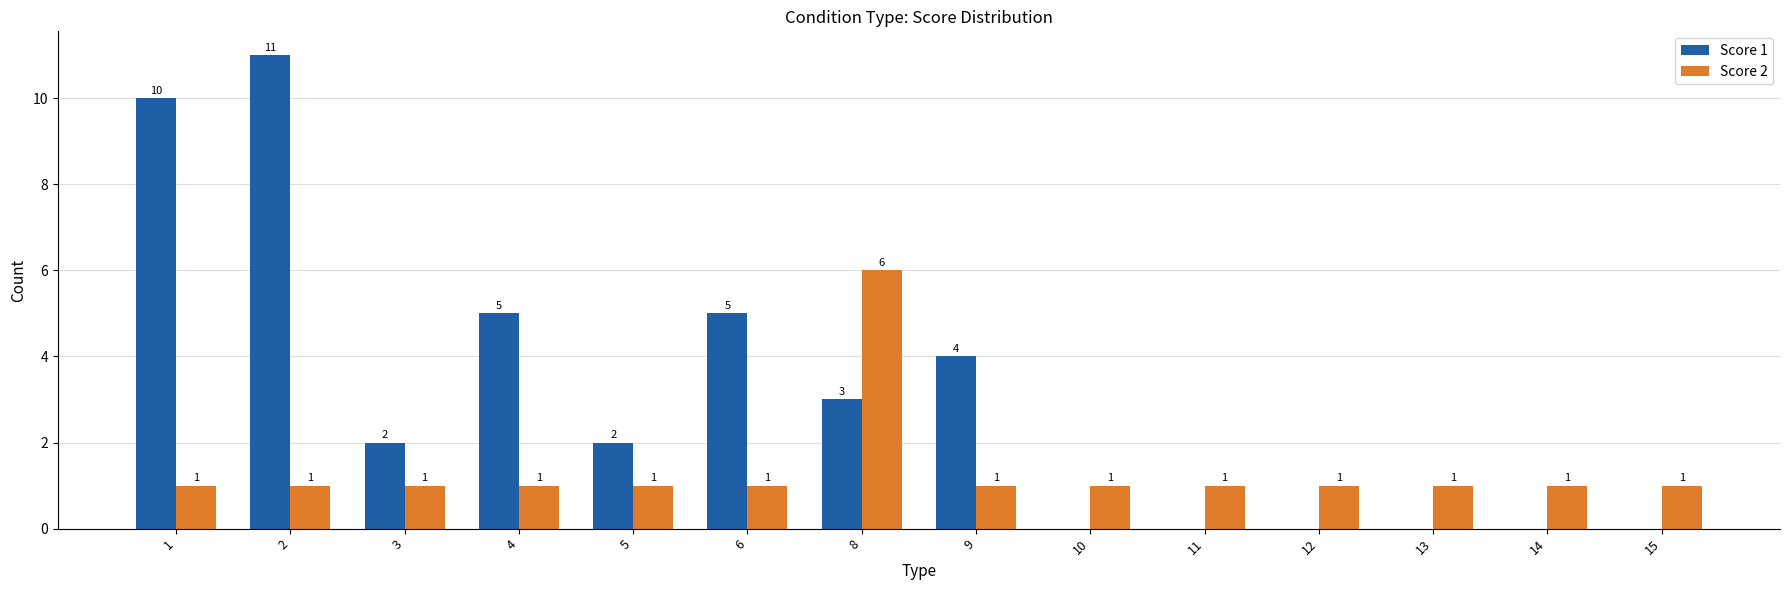

Reading left to right, list all the values displayed in this chart.

Score 1: 1=10	2=11	3=2	4=5	5=2	6=5	8=3	9=4	10=0	11=0	12=0	13=0	14=0	15=0
Score 2: 1=1	2=1	3=1	4=1	5=1	6=1	8=6	9=1	10=1	11=1	12=1	13=1	14=1	15=1